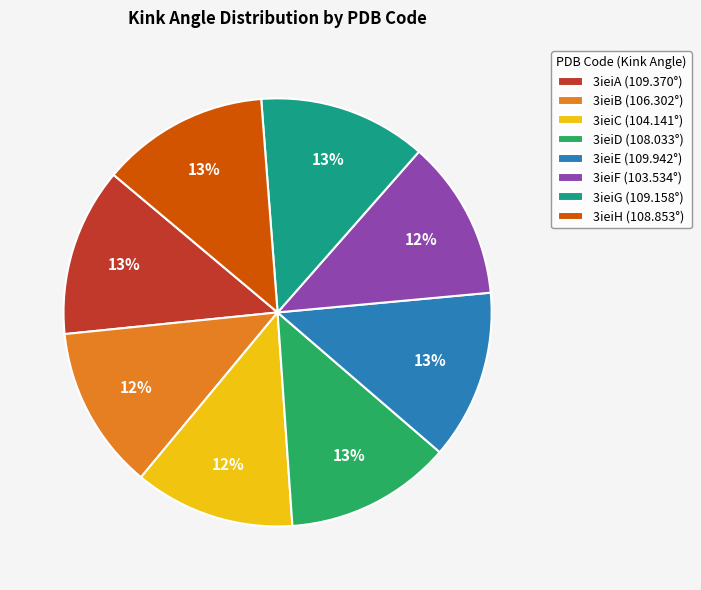

The 3ieiC slice represents 20% of the pie. True or false?

False